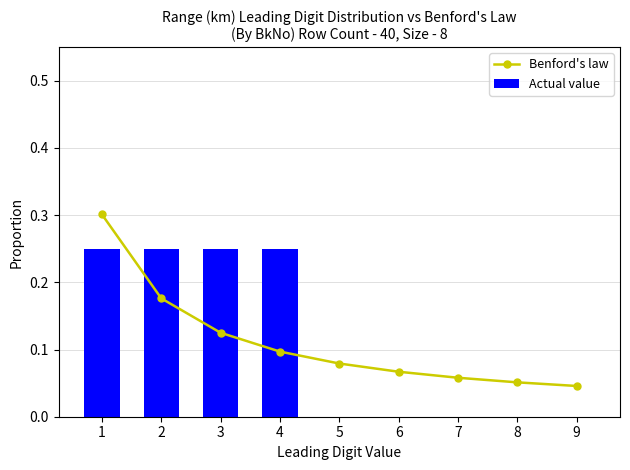

At which category is the sum across all series the highest?

1